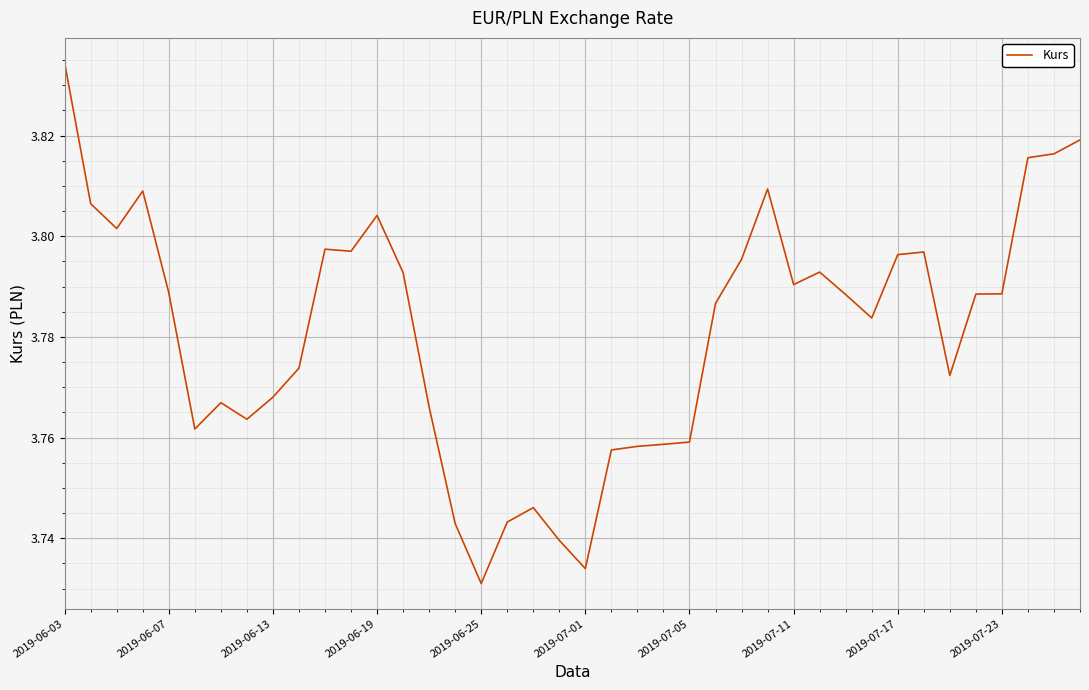

Which label corresponds to the largest value in the chart?

2019-06-03